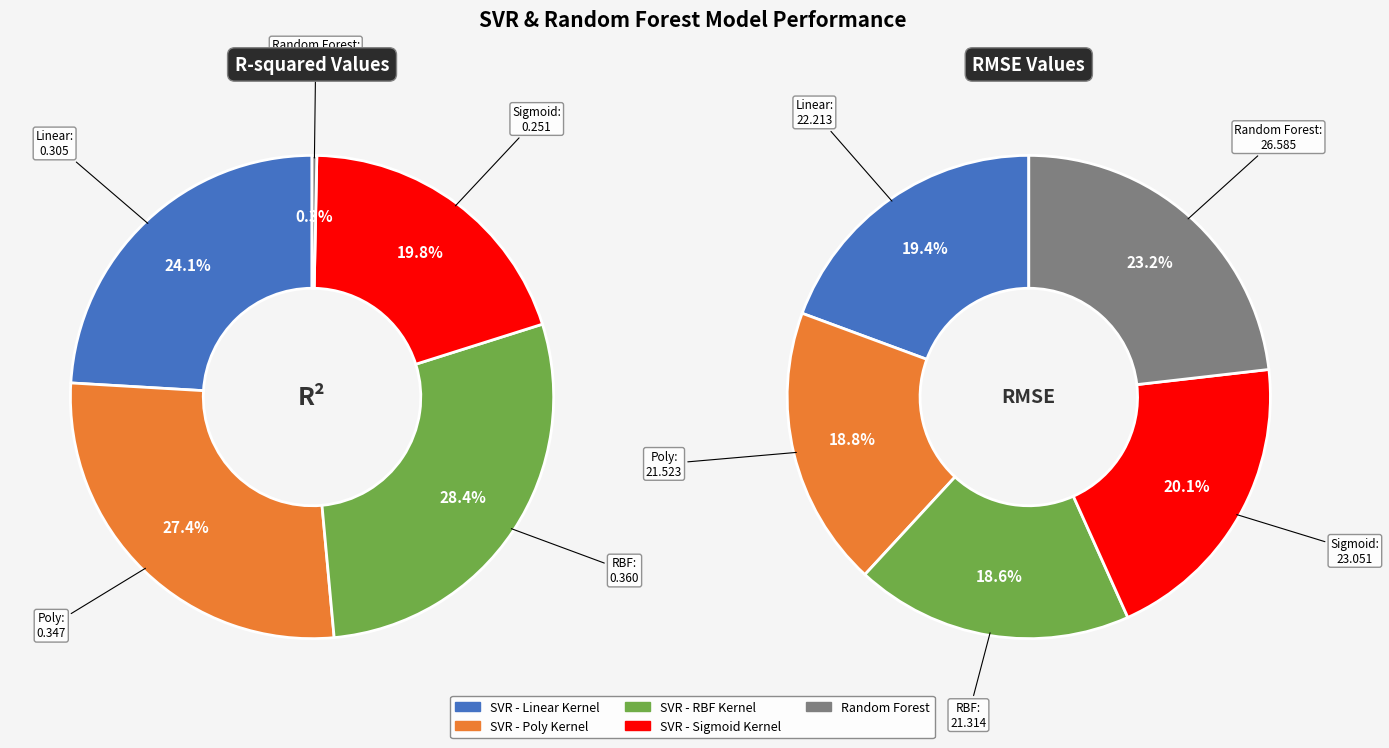

True or false: RMSE accounts for 99% of the total.

False